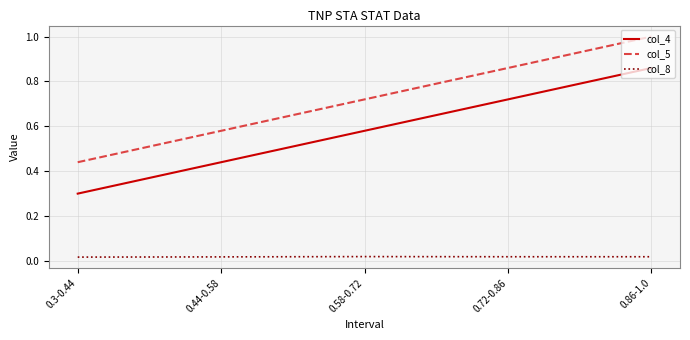

True or false: col_5 has a value of 0.4 at 0.72-0.86.

False